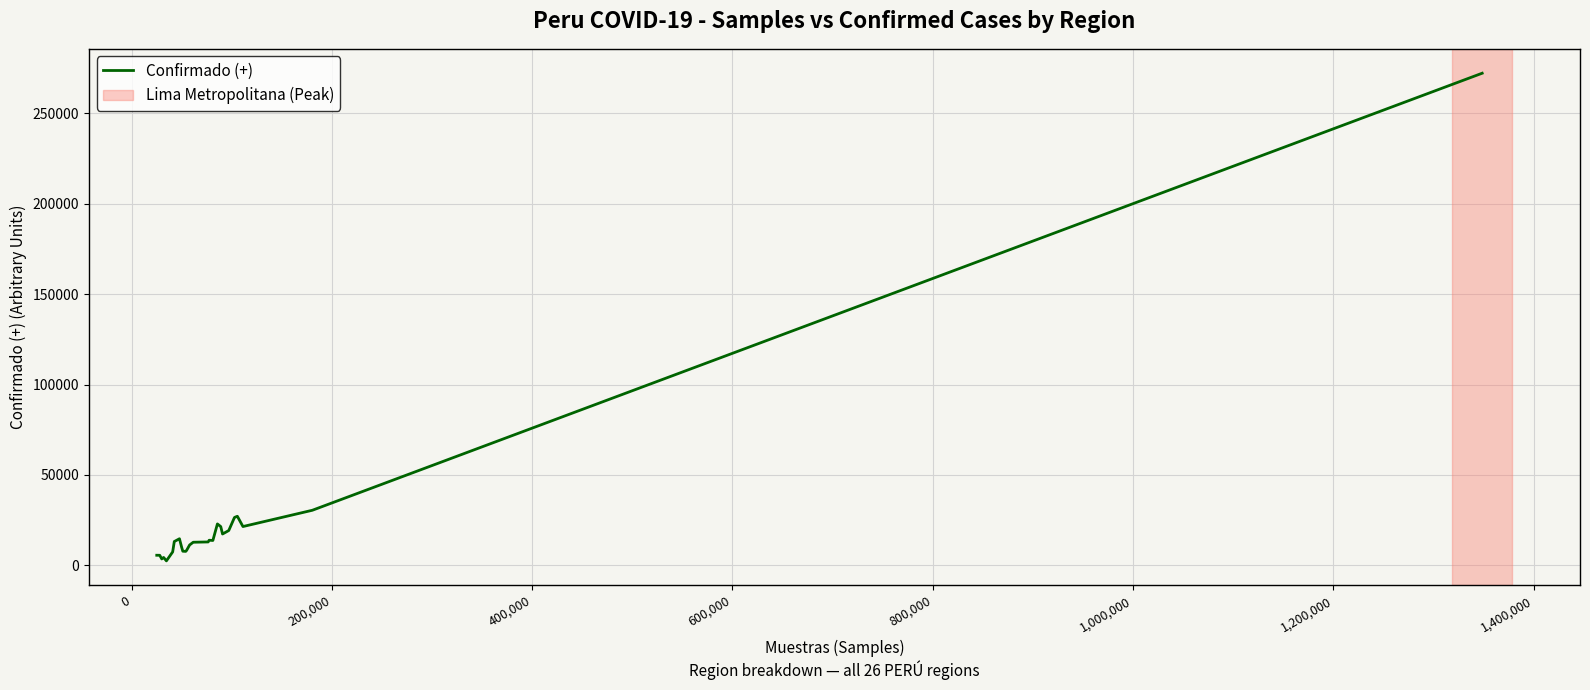

What is the difference between the maximum and minimum values?

269775